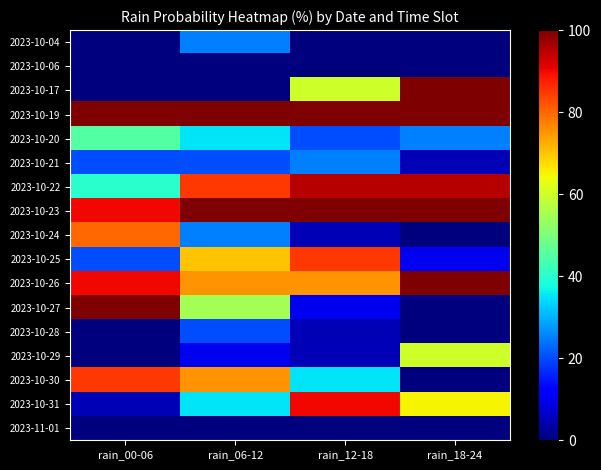

Rank the series by their maximum value, from lowest to highest.

2023-10-06, 2023-11-01, 2023-10-28, 2023-10-04, 2023-10-21, 2023-10-20, 2023-10-29, 2023-10-24, 2023-10-25, 2023-10-30, 2023-10-31, 2023-10-22, 2023-10-17, 2023-10-19, 2023-10-23, 2023-10-26, 2023-10-27